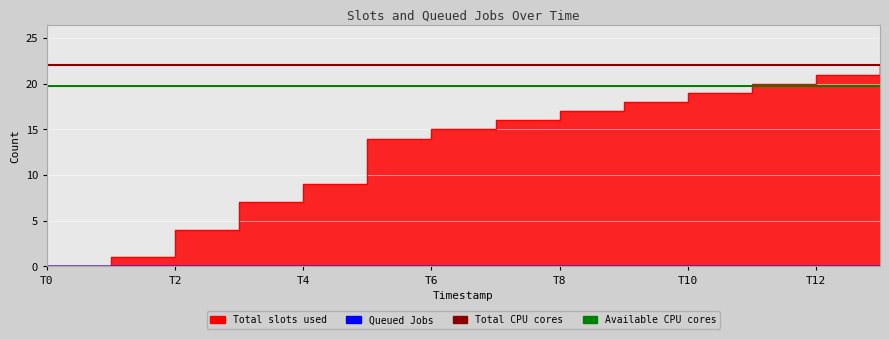

What is the sum of the Available CPU cores values at T2 and T0?

39.6